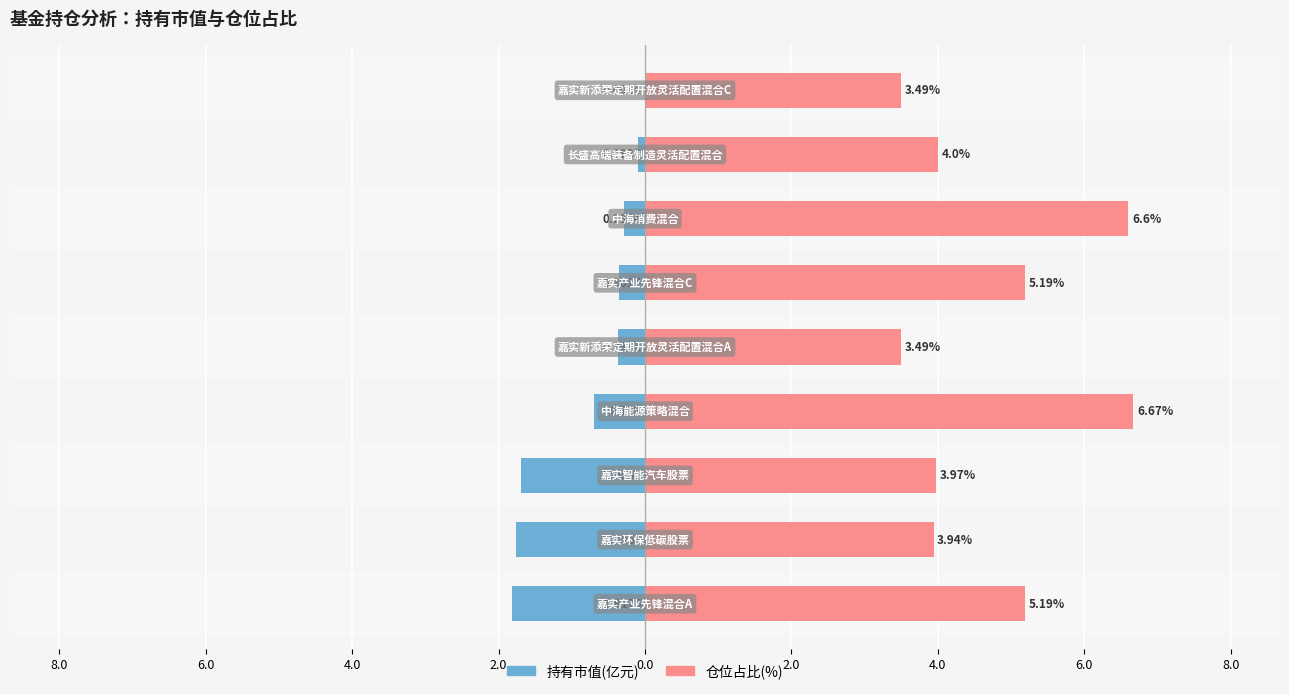

At how many categories does at least one series exceed 1?

9